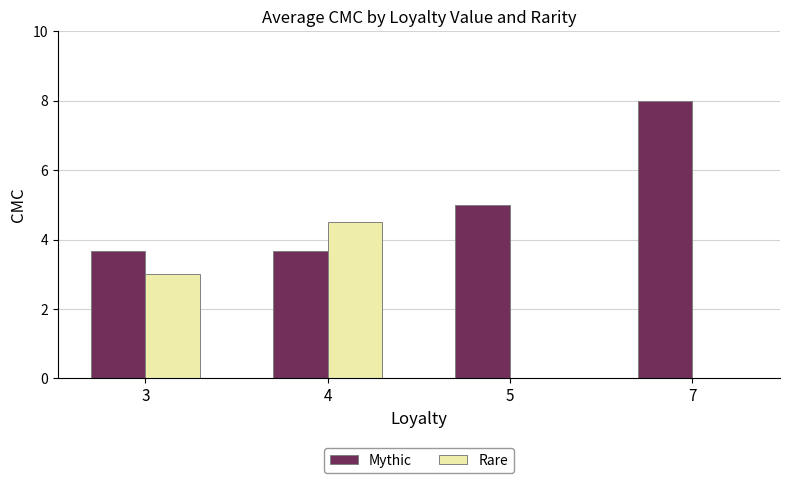

Which series has the widest spread of values?

Rare